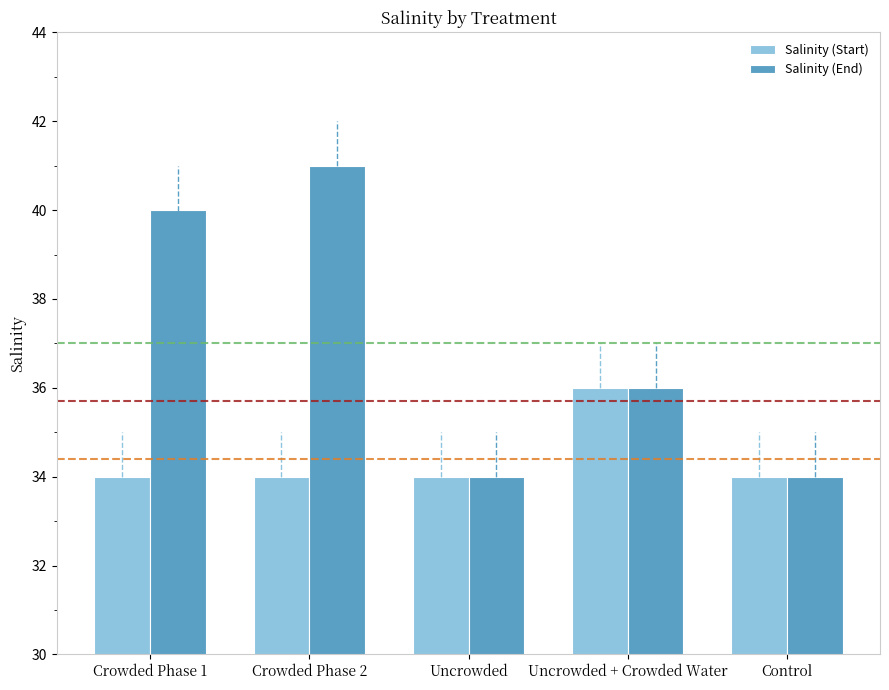

What is the maximum value for Salinity (Start)?

36